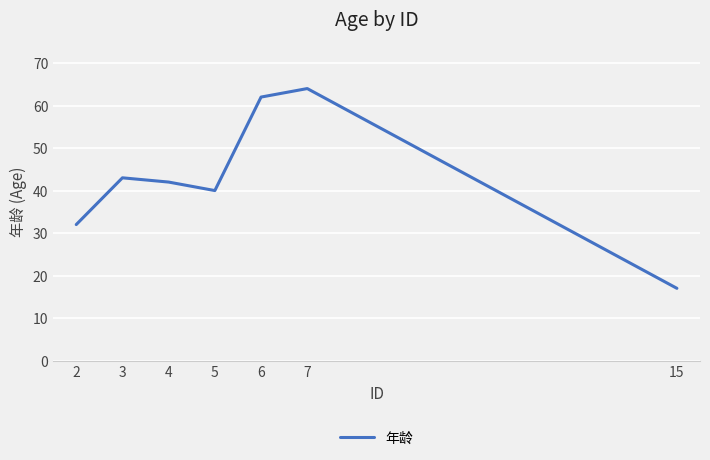

Reading left to right, extract all data points from this chart.

2=32	3=43	4=42	5=40	6=62	7=64	15=17